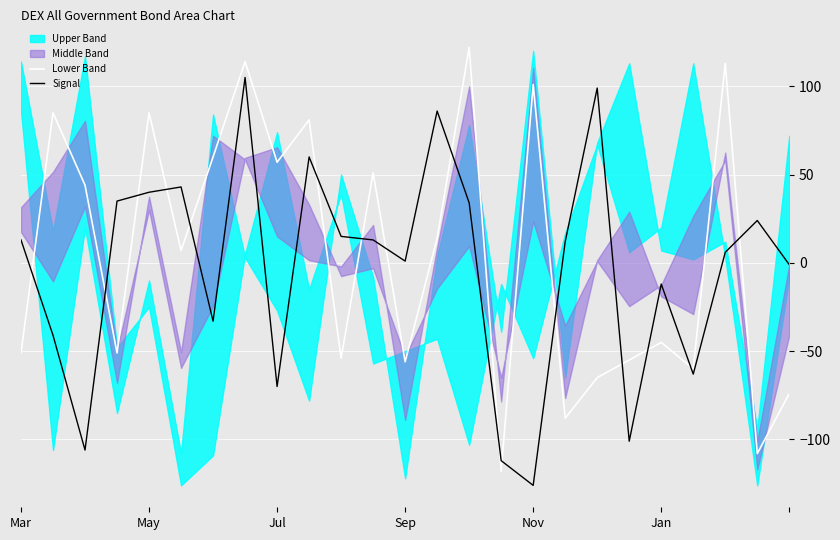

What is the sum of all Lower Band values?

109